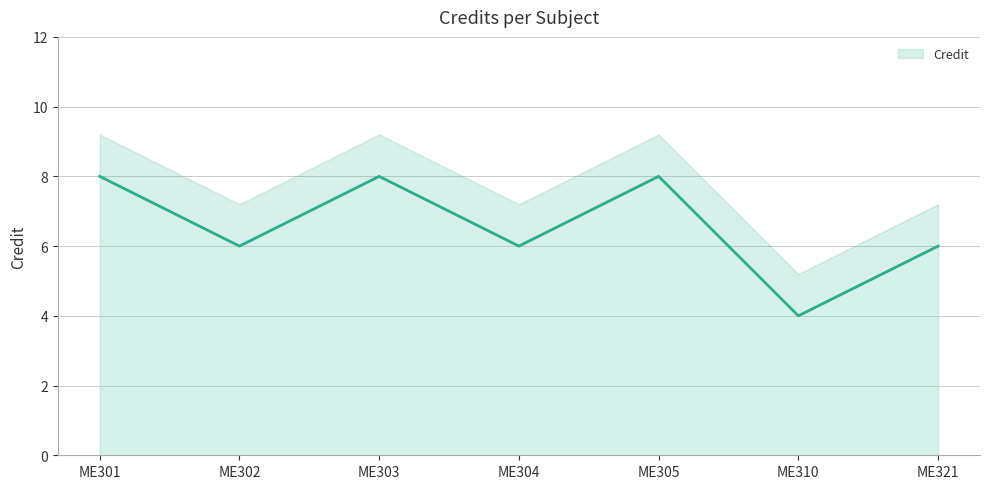

What is the minimum value shown in the chart?

4